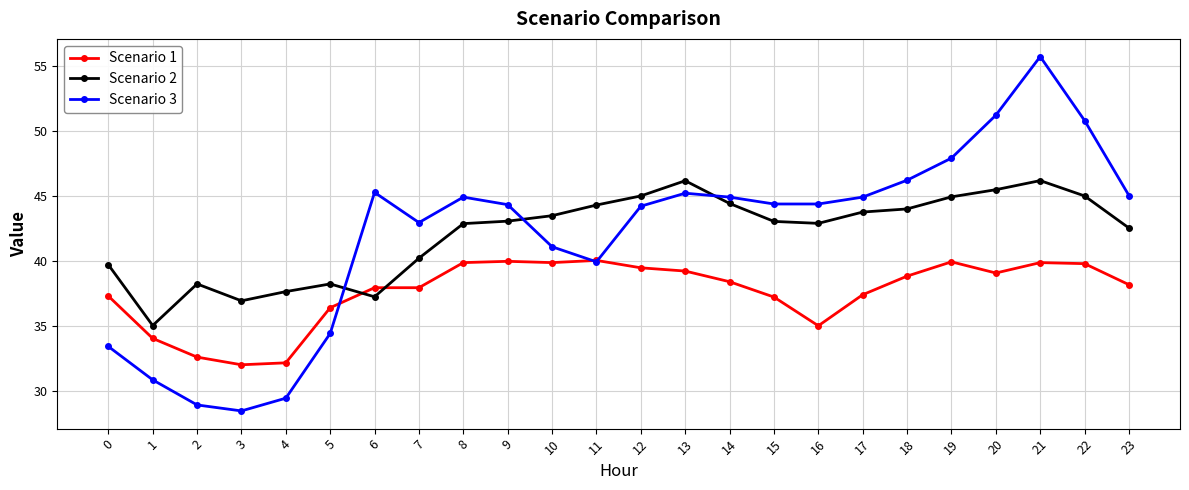

True or false: Scenario 3 has more than 0 interior local peaks.

True